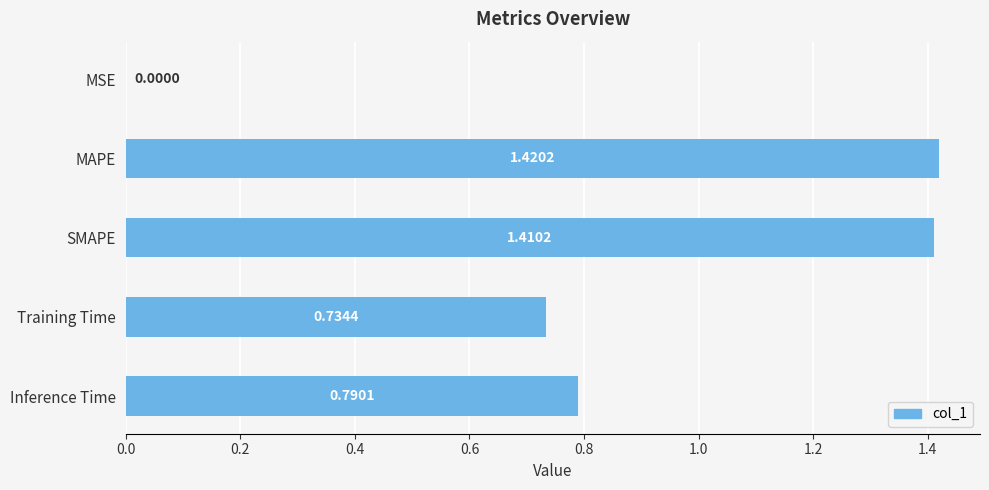

At which category does the chart reach its peak across all series?

MAPE